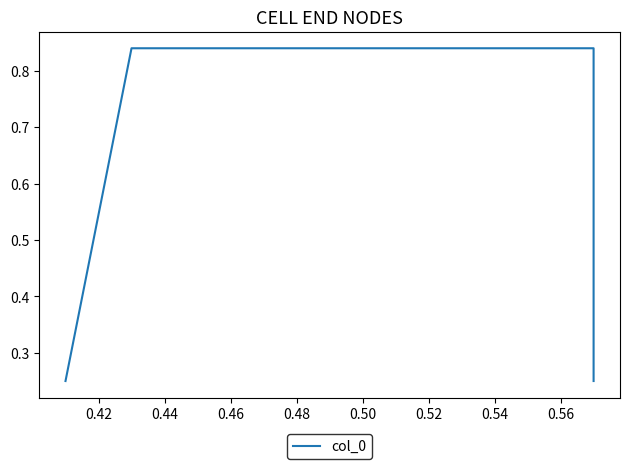

What is the difference between the maximum and minimum values?

0.6